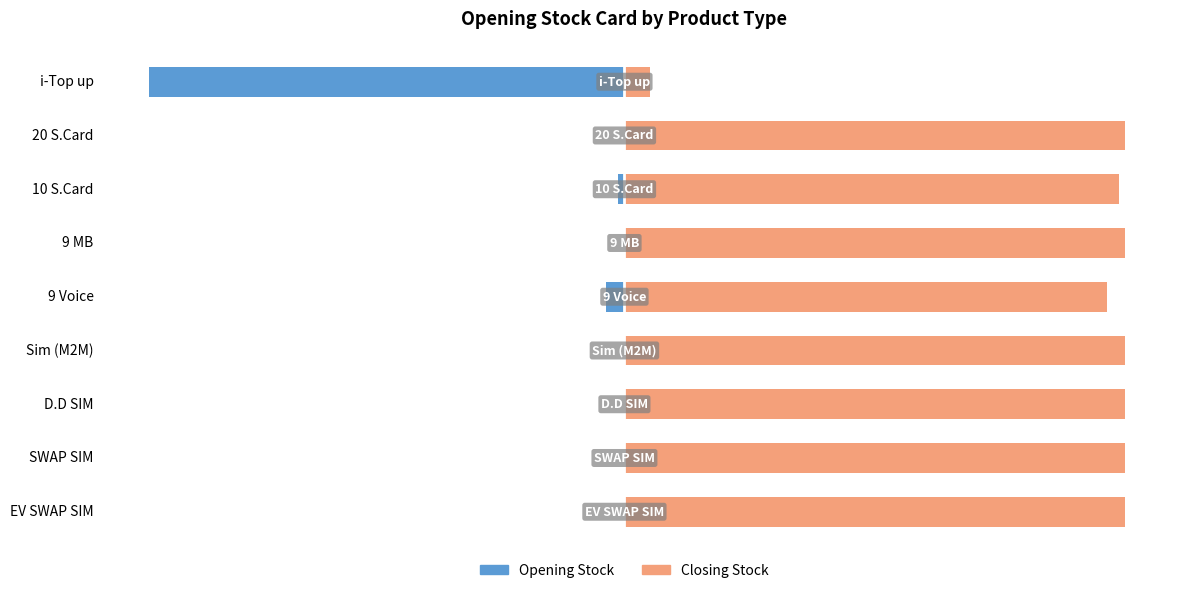

The Closing Stock series shows 156.3 at EV SWAP SIM. True or false?

False